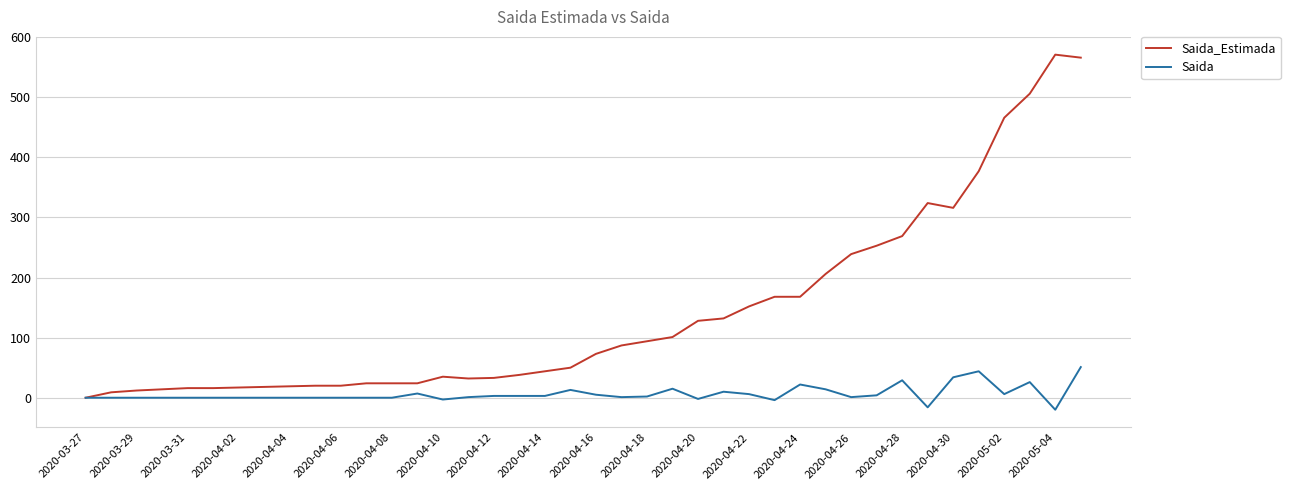

Which series has the largest total across all categories?

Saida_Estimada